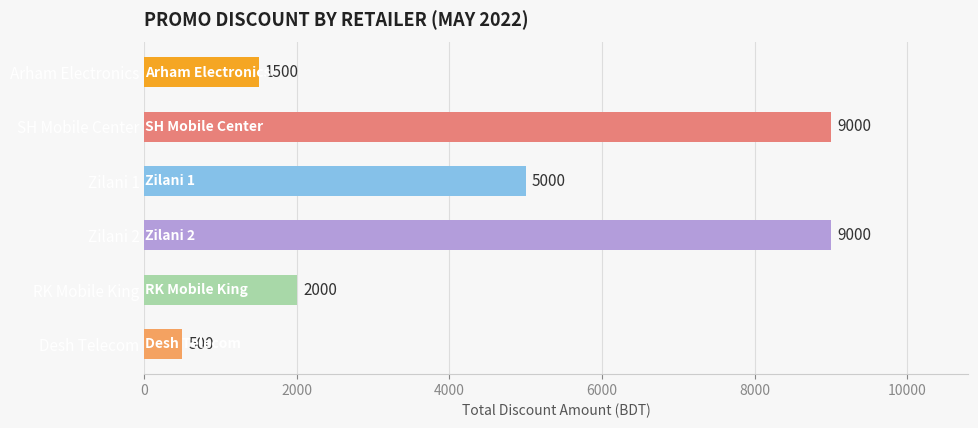

Reading top to bottom, transcribe all the data shown in this chart.

1500	9000	5000	9000	2000	500